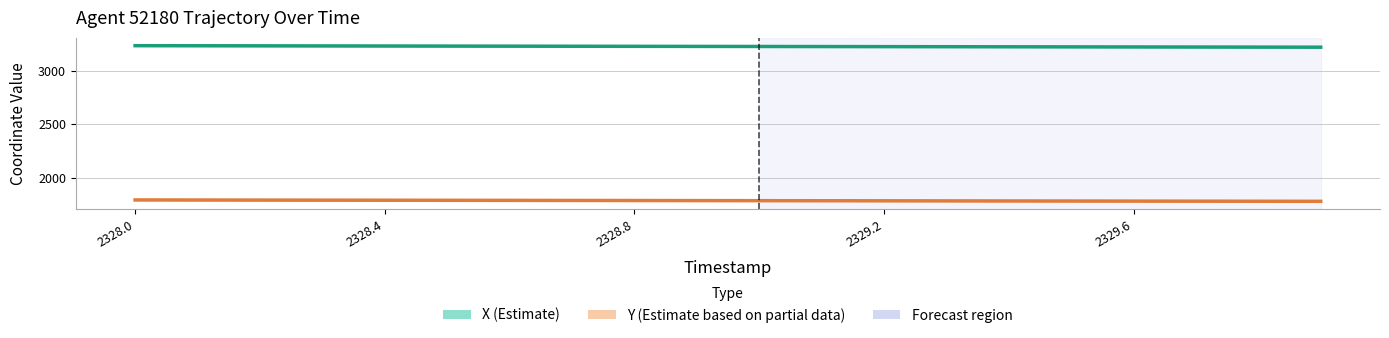

True or false: X (Estimate) and Y (Estimate based on partial data) cross at least once.

False